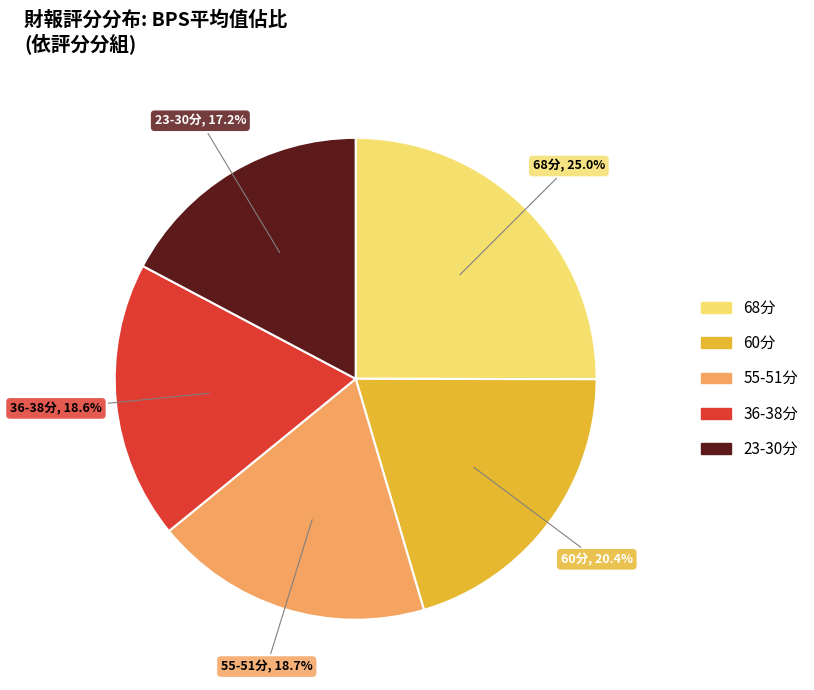

Is there any slice that represents more than half of the pie?

No